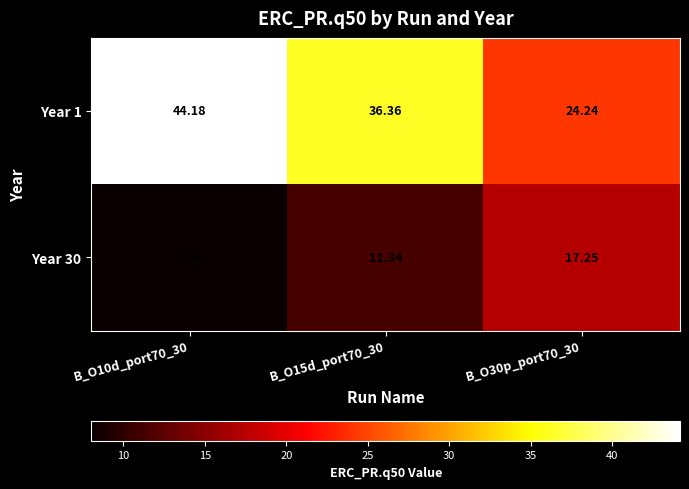

Reading left to right, transcribe all the data shown in this chart.

Year 1: B_O10d_port70_30=44.2	B_O15d_port70_30=36.4	B_O30p_port70_30=24.2
Year 30: B_O10d_port70_30=8.0	B_O15d_port70_30=11.3	B_O30p_port70_30=17.2